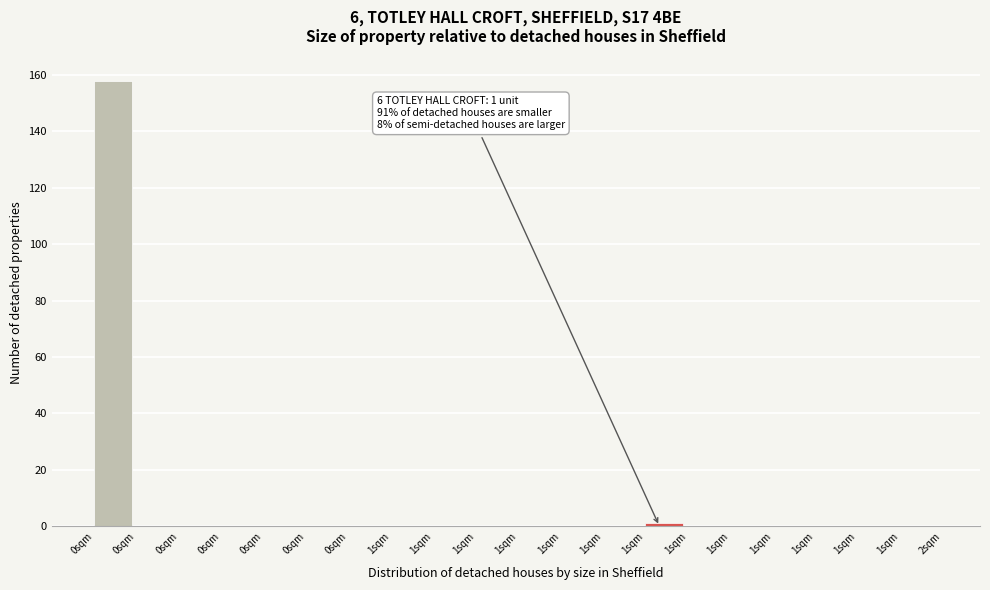

How many data points does each series have?

20